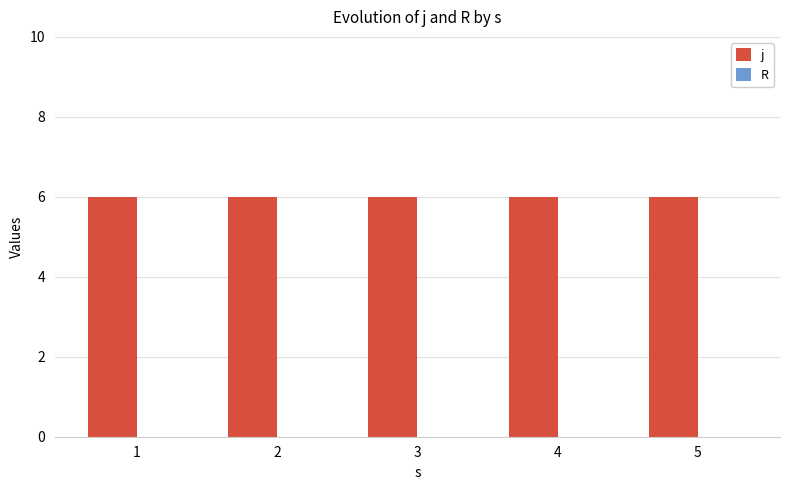

Which series has the largest range (max minus min)?

j